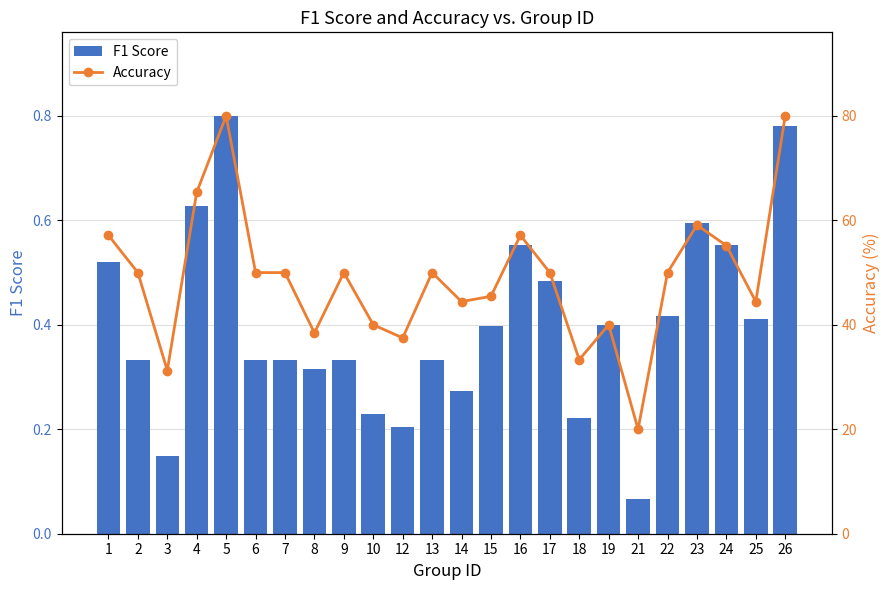

At which label does F1 Score reach its peak?

5